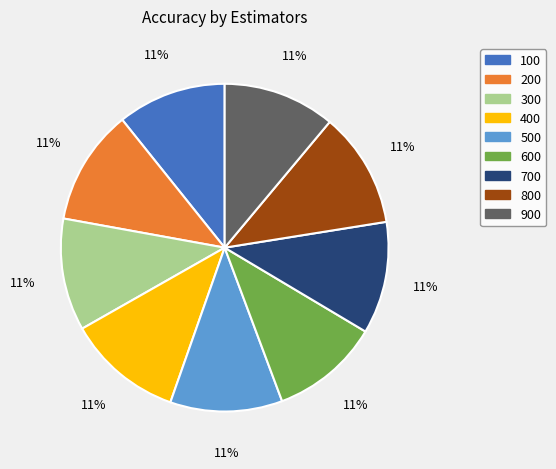

To the nearest percent, what is the average slice percentage?

11%